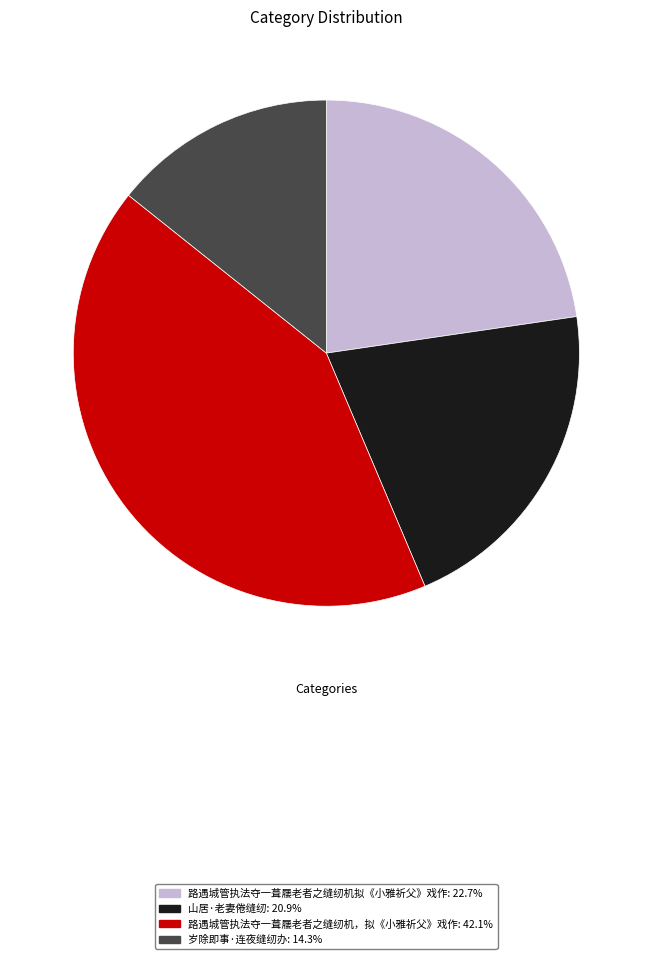

Count the number of slices in the pie.

4